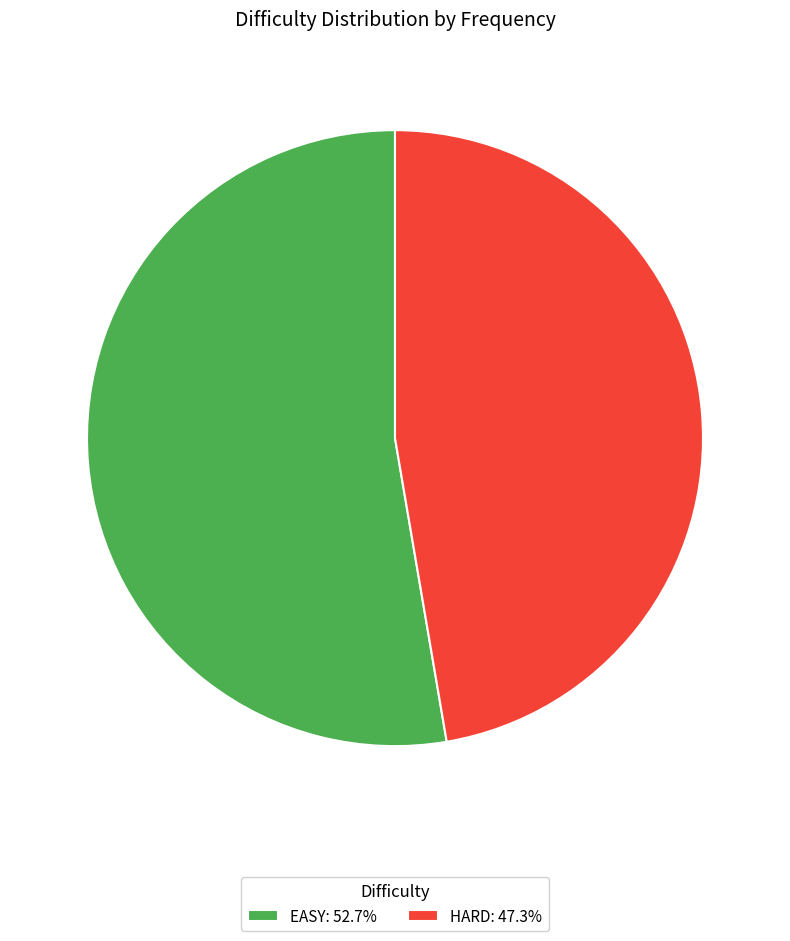

Is there a majority slice in this chart?

Yes